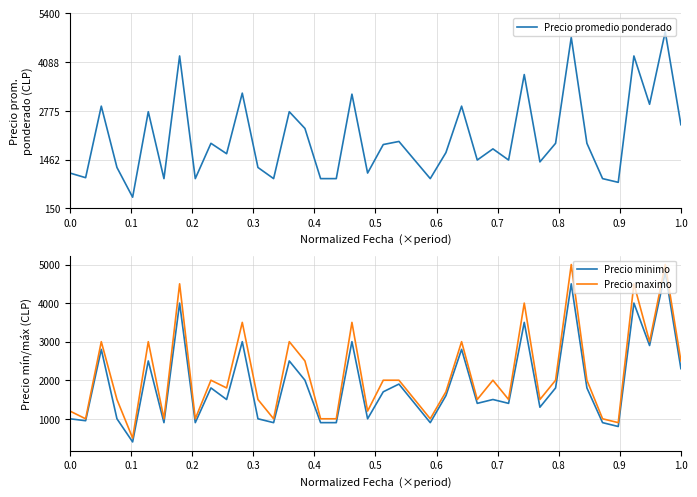

The value of Precio maximo at 0.0 is 705. True or false?

False